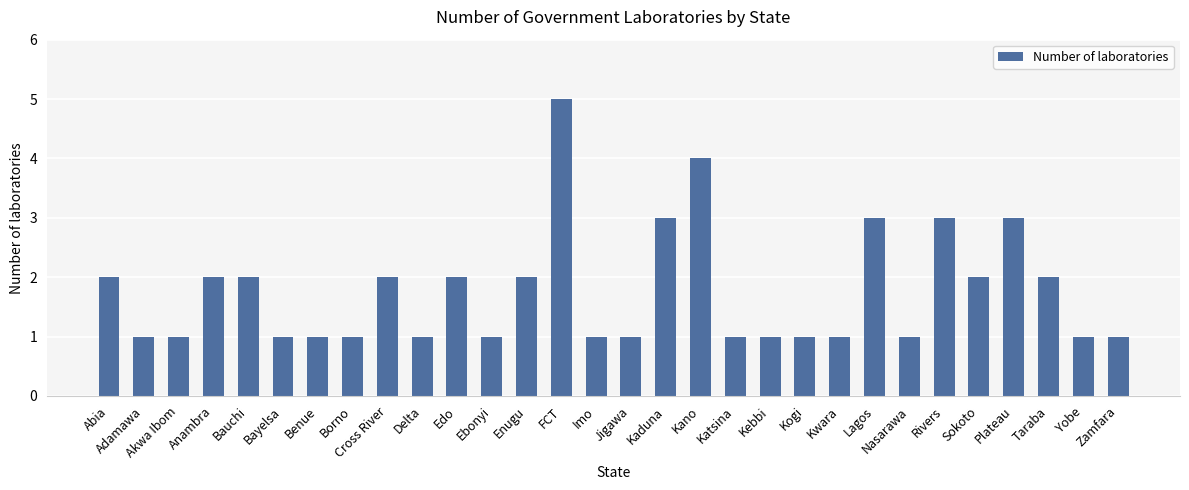

Is it true that the value at Cross River is 2?

True